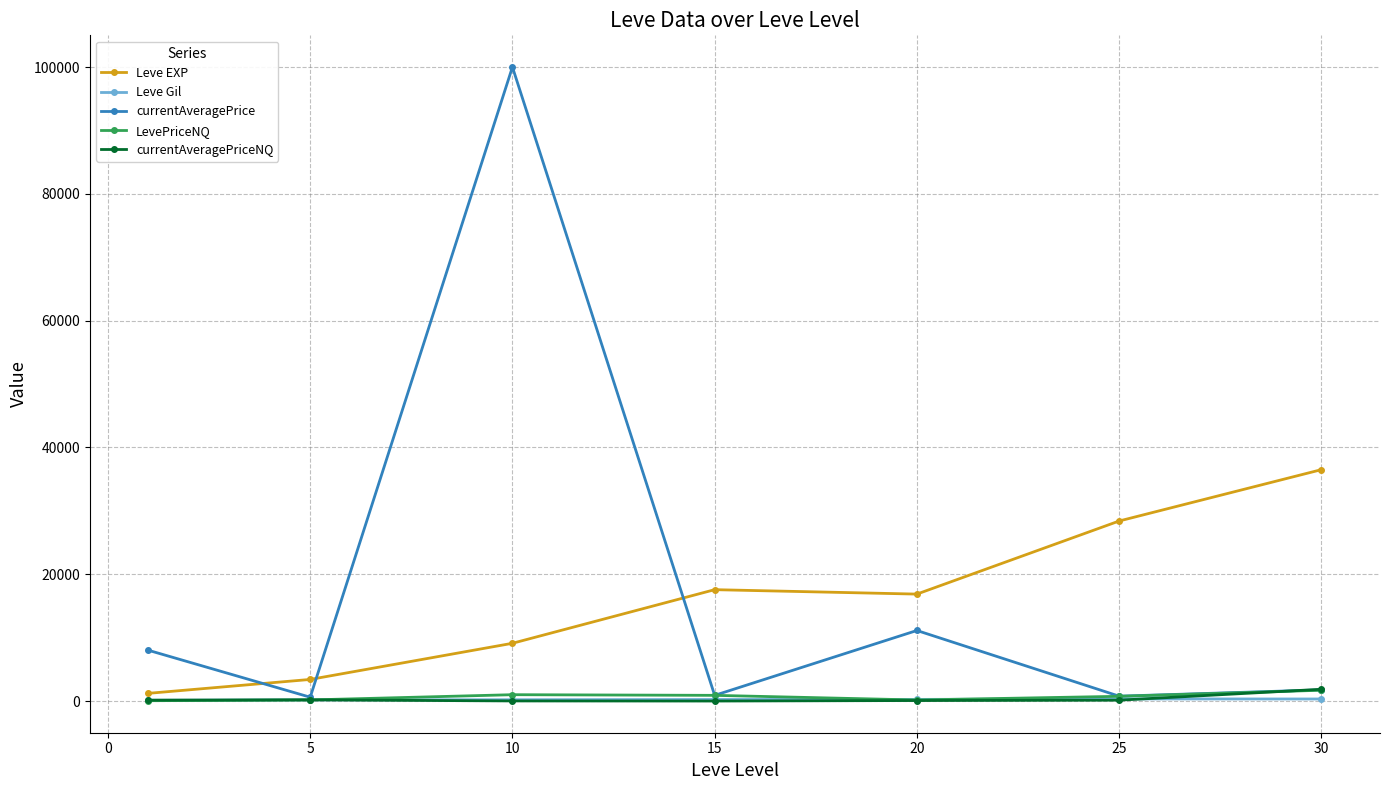

Which series has the widest spread of values?

currentAveragePrice